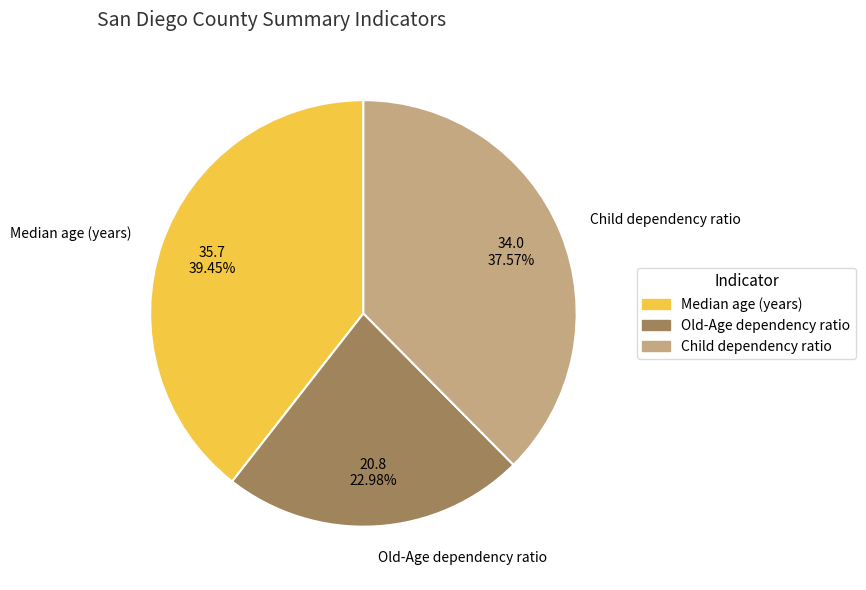

Which slice is the smallest?

Old-Age dependency ratio